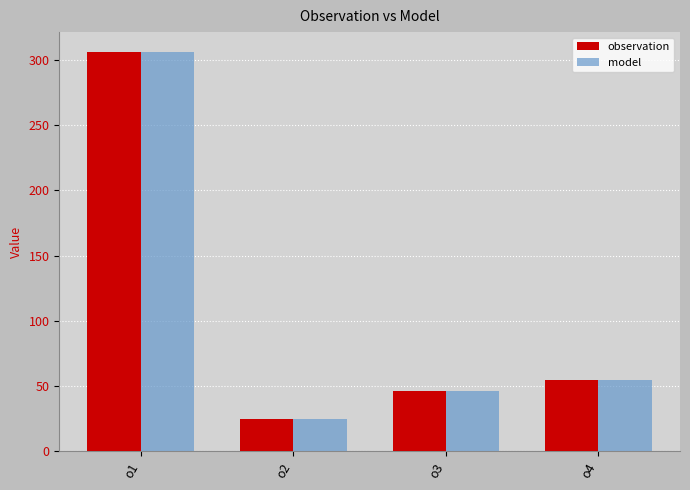

List the labels in order of model value, smallest first.

o2, o3, o4, o1